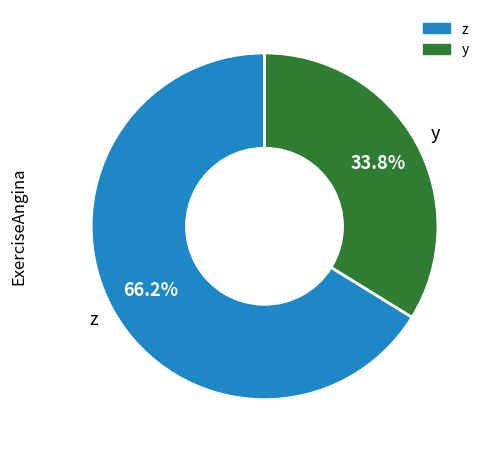

Does y account for over 50% of the chart?

No